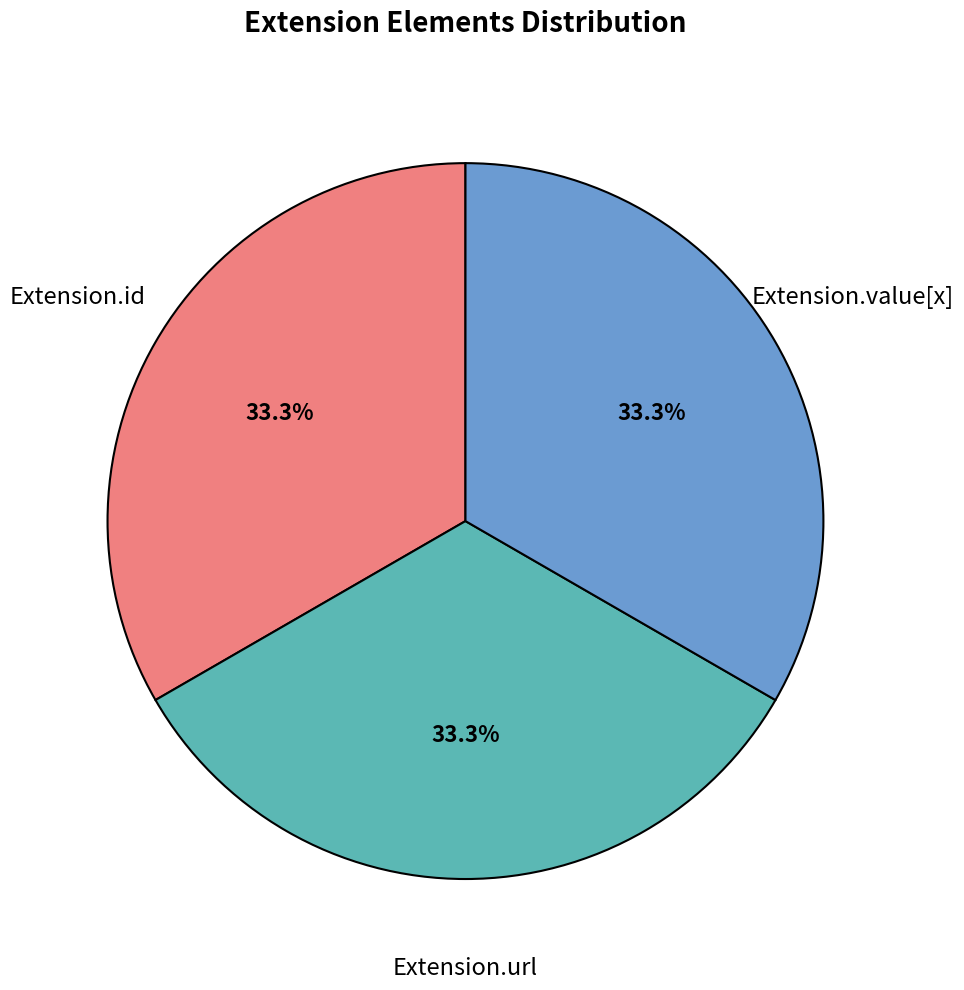

True or false: Extension.id accounts for 33% of the total.

True